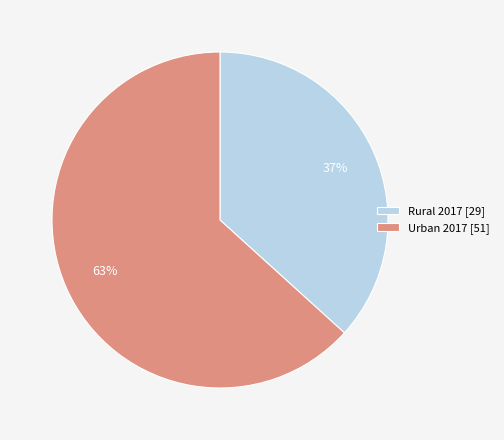

What is the largest slice in the pie chart?

Urban 2017